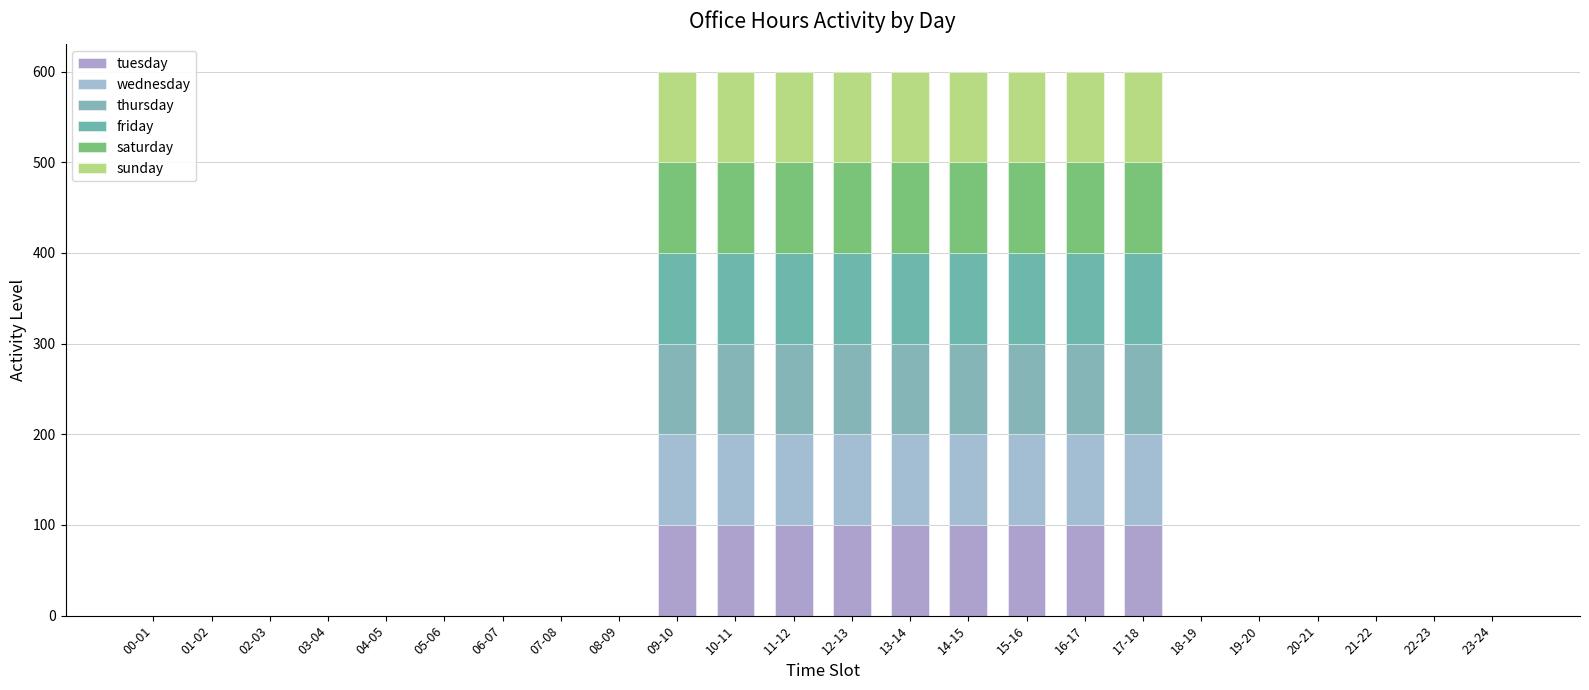

True or false: friday has a value of 49 at 15-16.

False